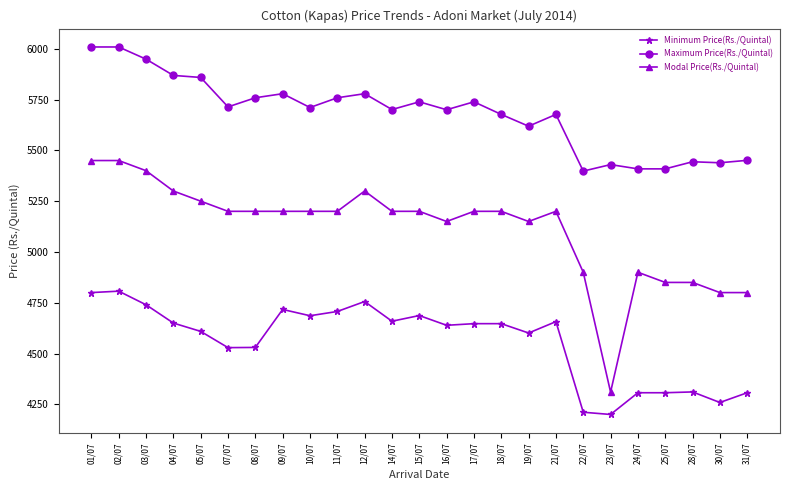

How many categories are shown in the chart?

25